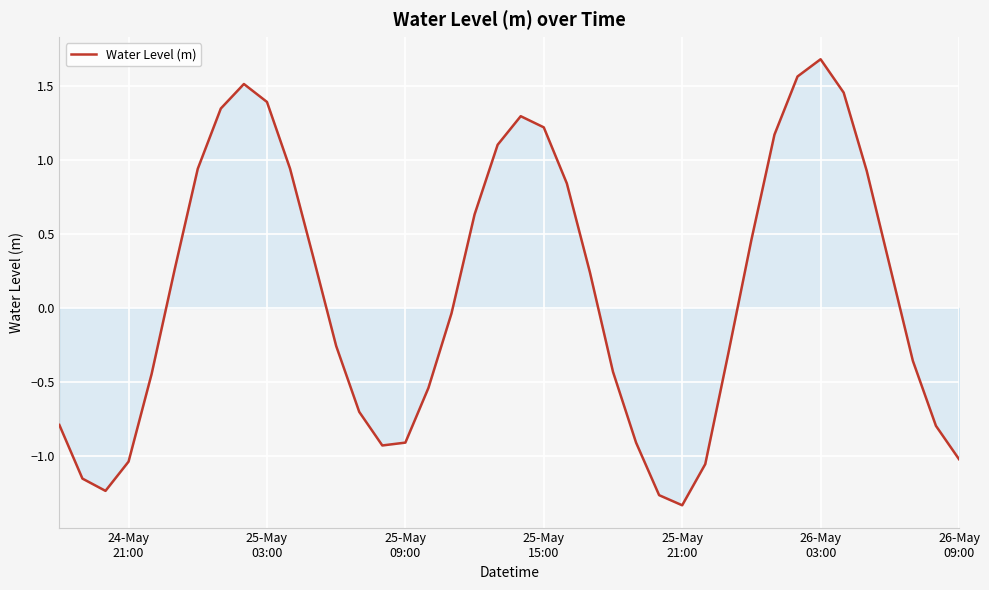

What is the maximum value shown in the chart?

1.7